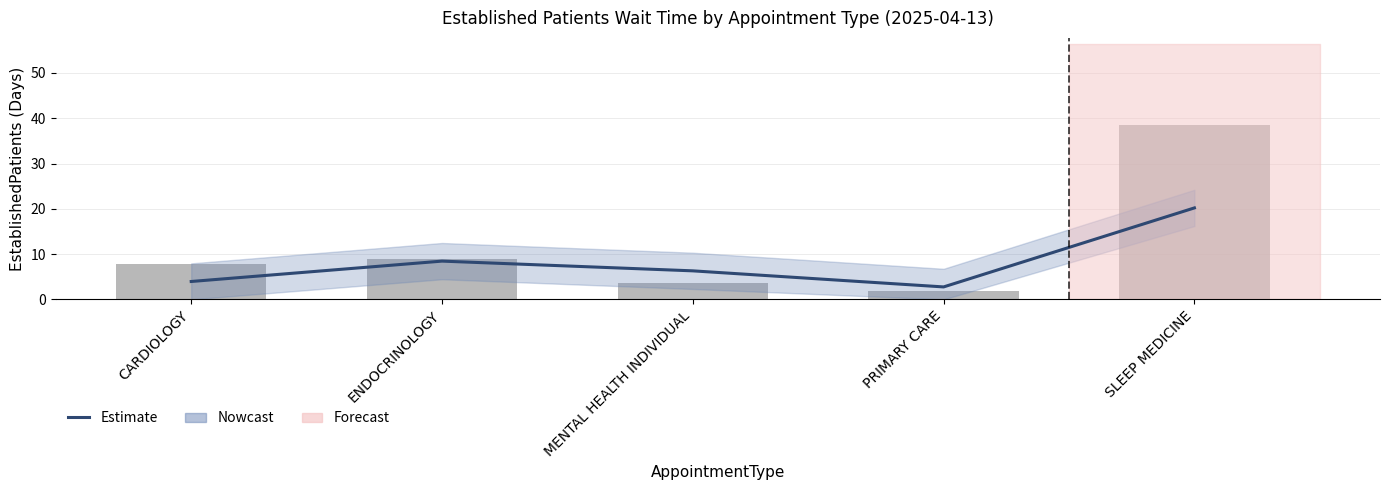

What is the greatest value displayed?

38.5